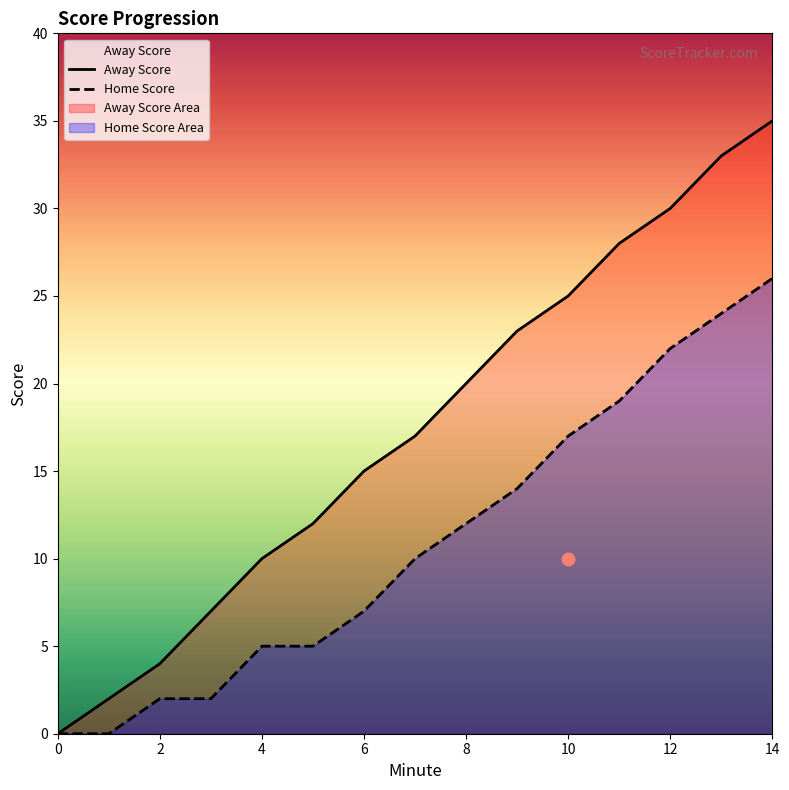

Which series reaches the minimum Y coordinate?

Away Score